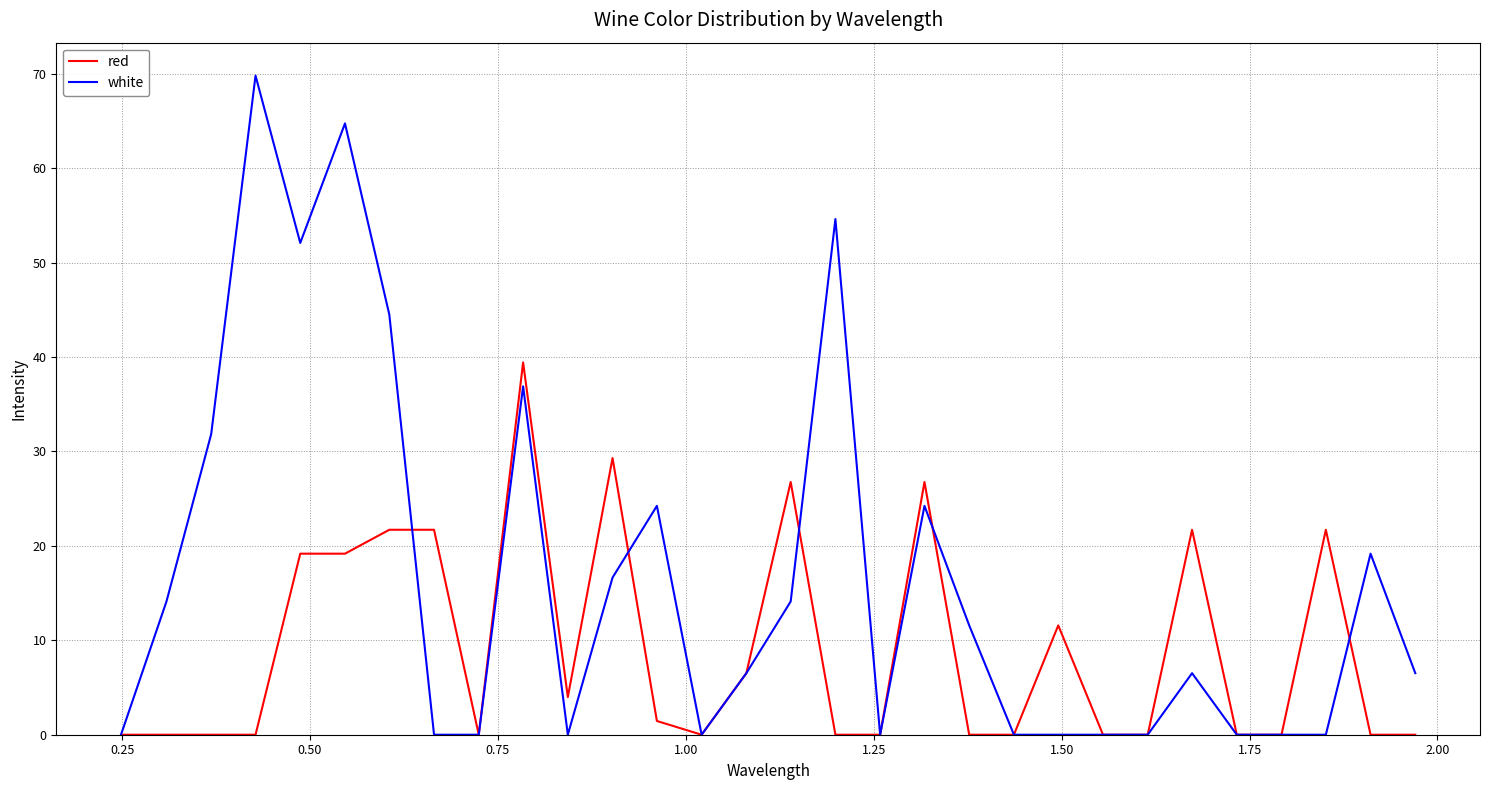

How many categories are shown in the chart?

30